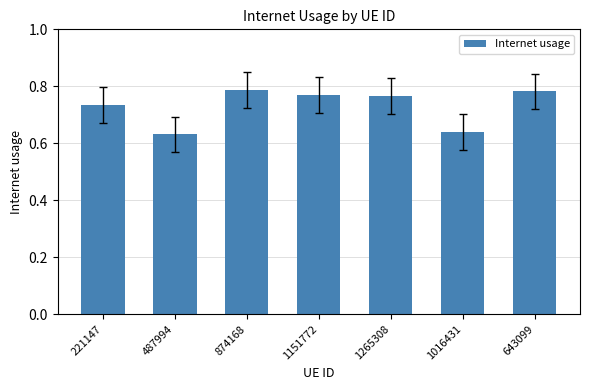

The chart shows a value of 1.3 at 221147. True or false?

False